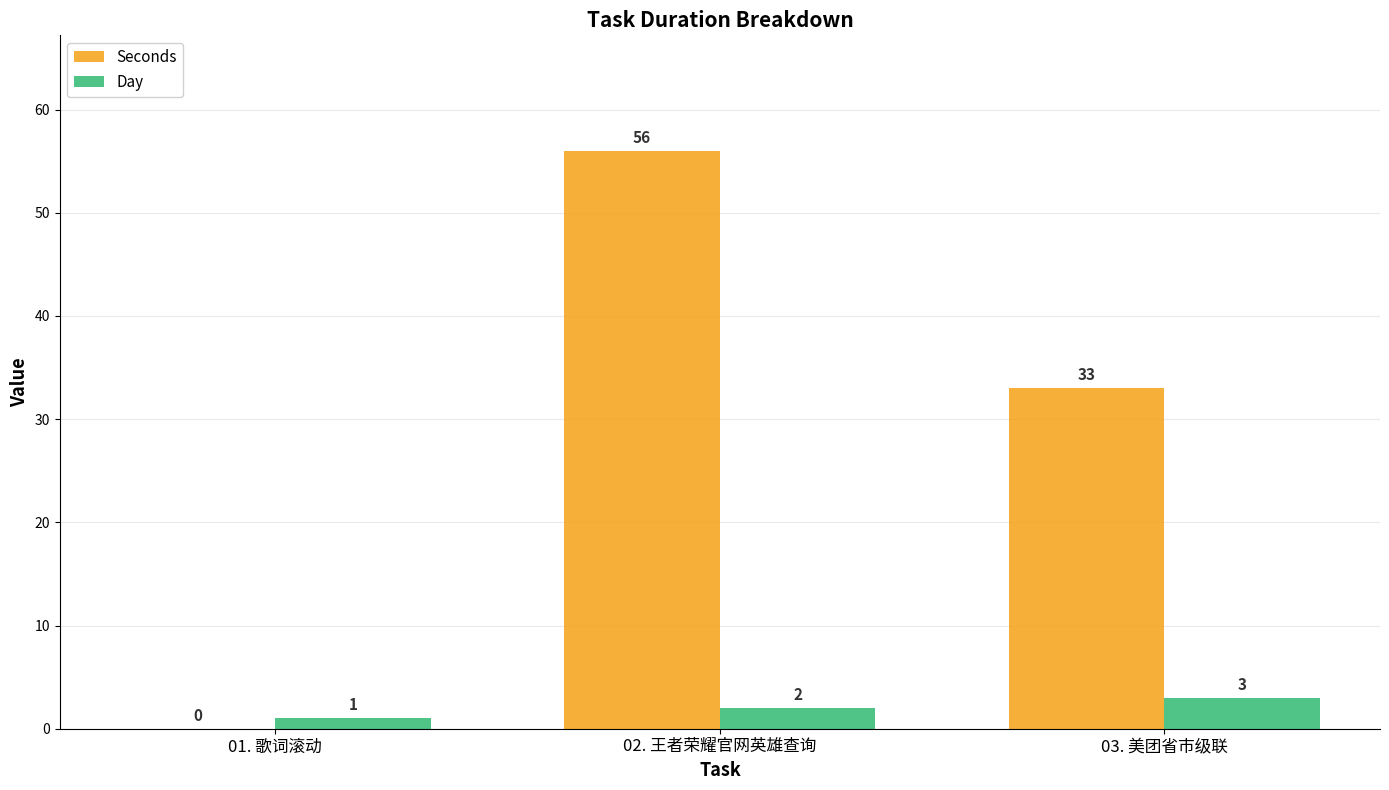

Which label corresponds to the largest value in the chart?

02. 王者荣耀官网英雄查询